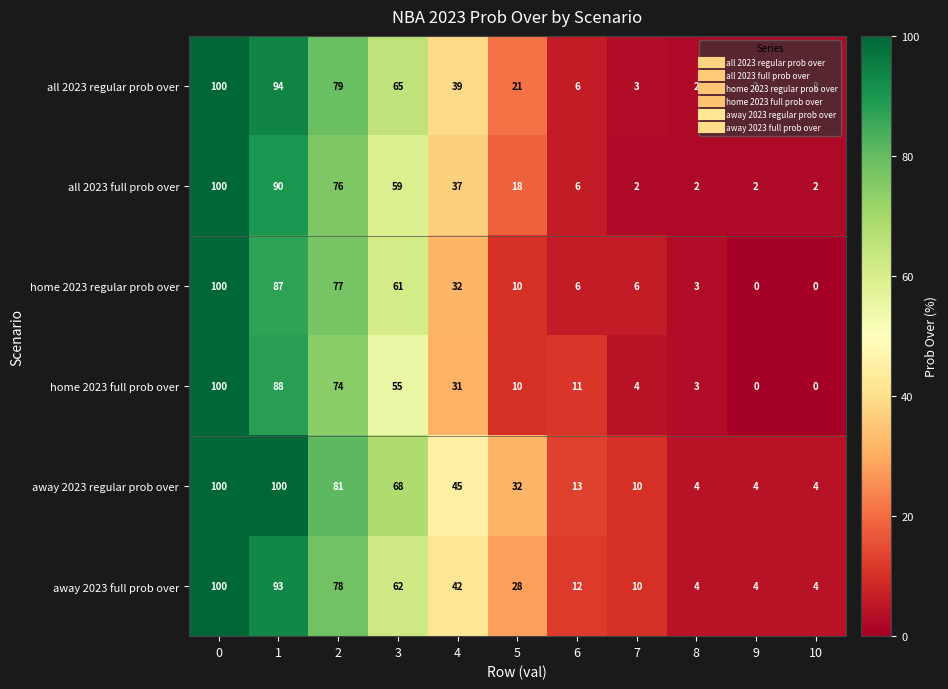

Is the value of away 2023 regular prob over at 2 greater than the value of away 2023 full prob over at 2?

Yes